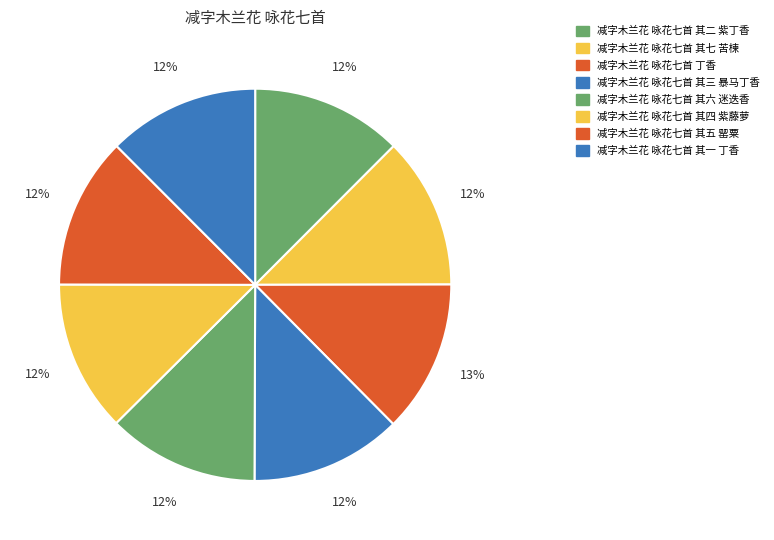

Is it true that 减字木兰花 咏花七首 其四 紫藤萝 is 12% of the pie?

True